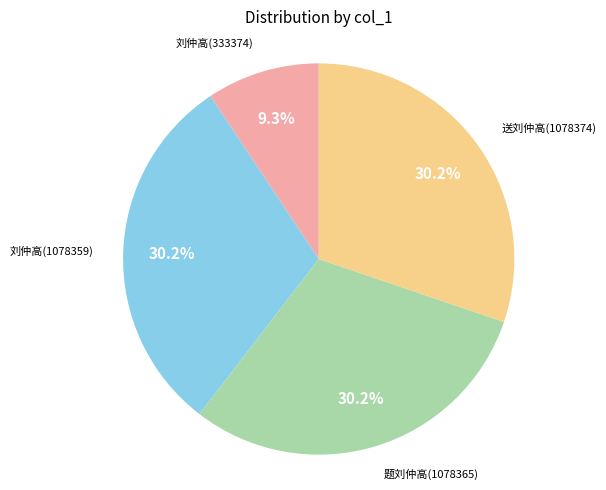

Does any single category account for the majority?

No